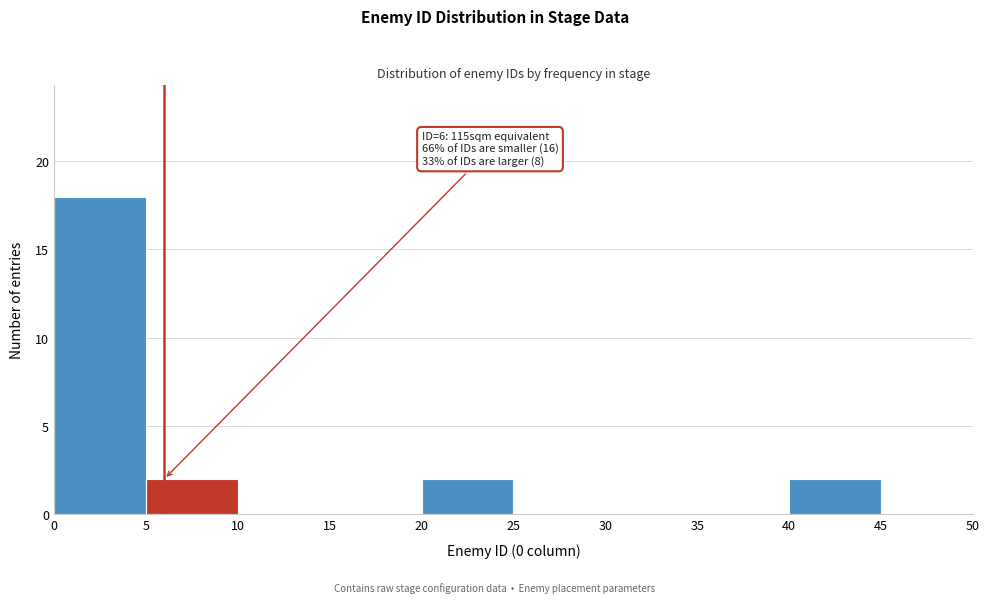

Over which range of the x-axis is the bar tallest?

0 to 5